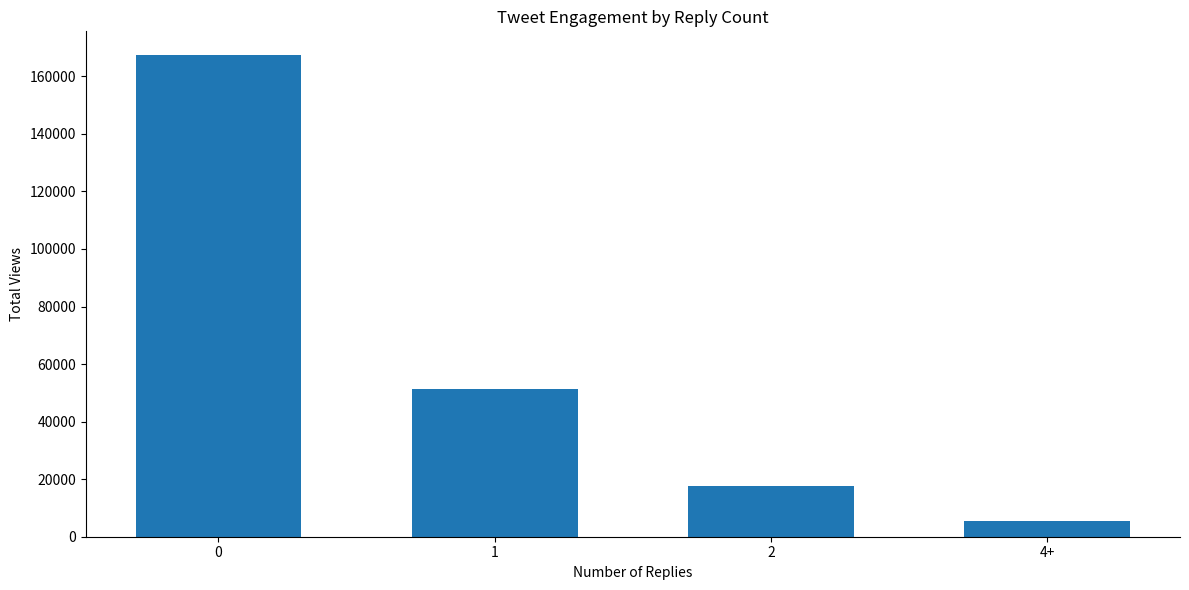

Rank the categories by value from highest to lowest.

0, 1, 2, 4+